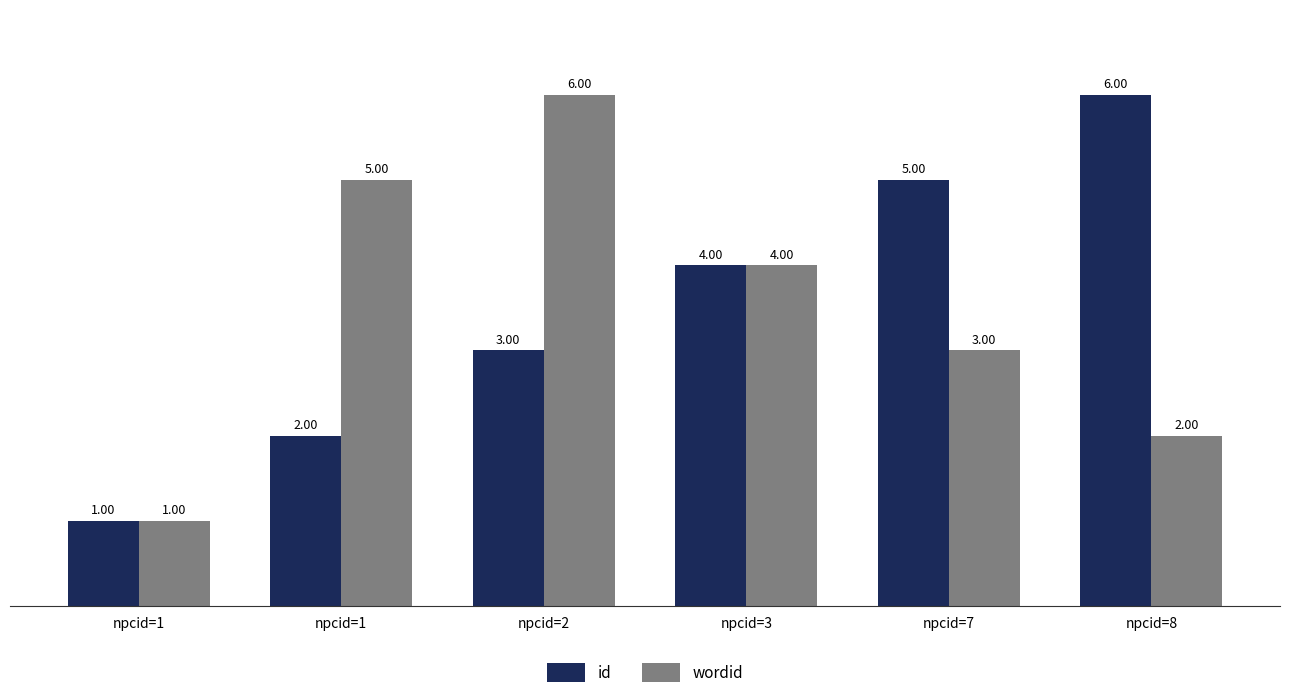

How many distinct data groups are displayed?

2